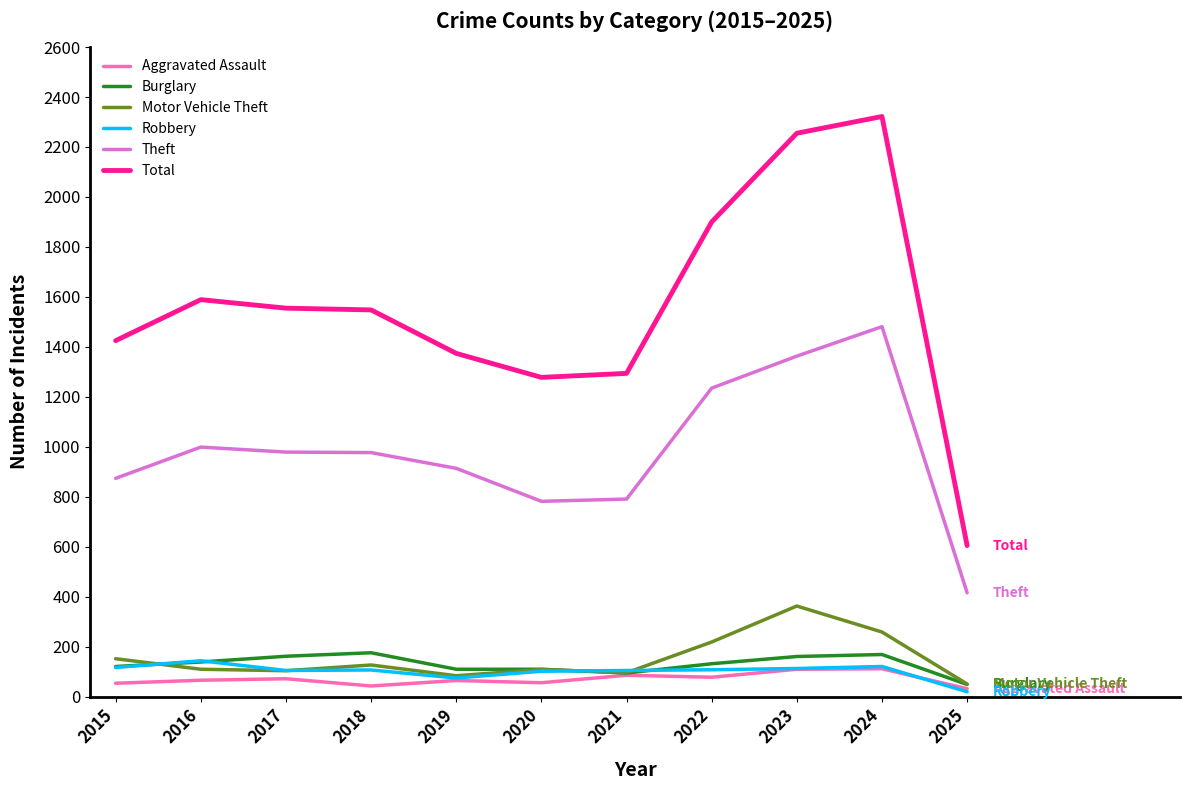

What is the highest value of the Aggravated Assault series?

112